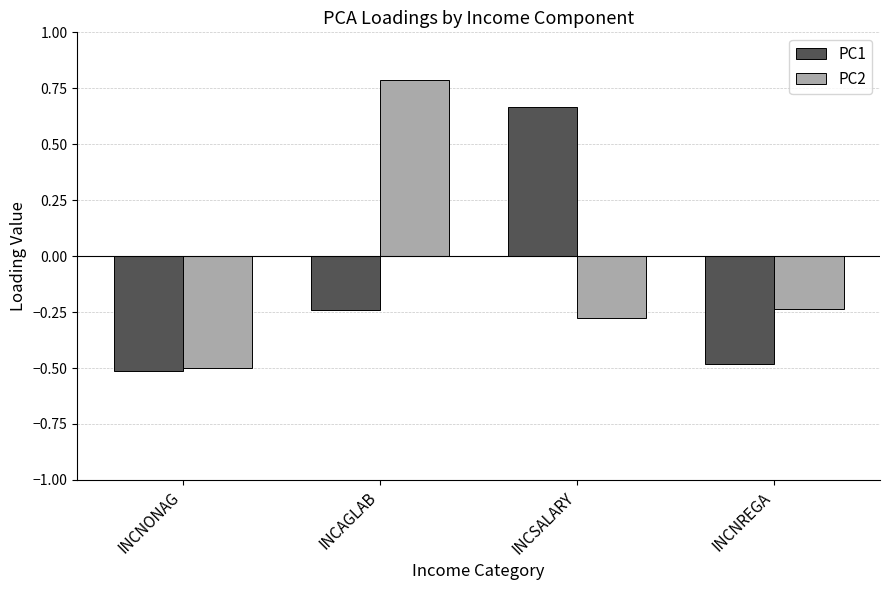

Which series has the largest range (max minus min)?

PC2